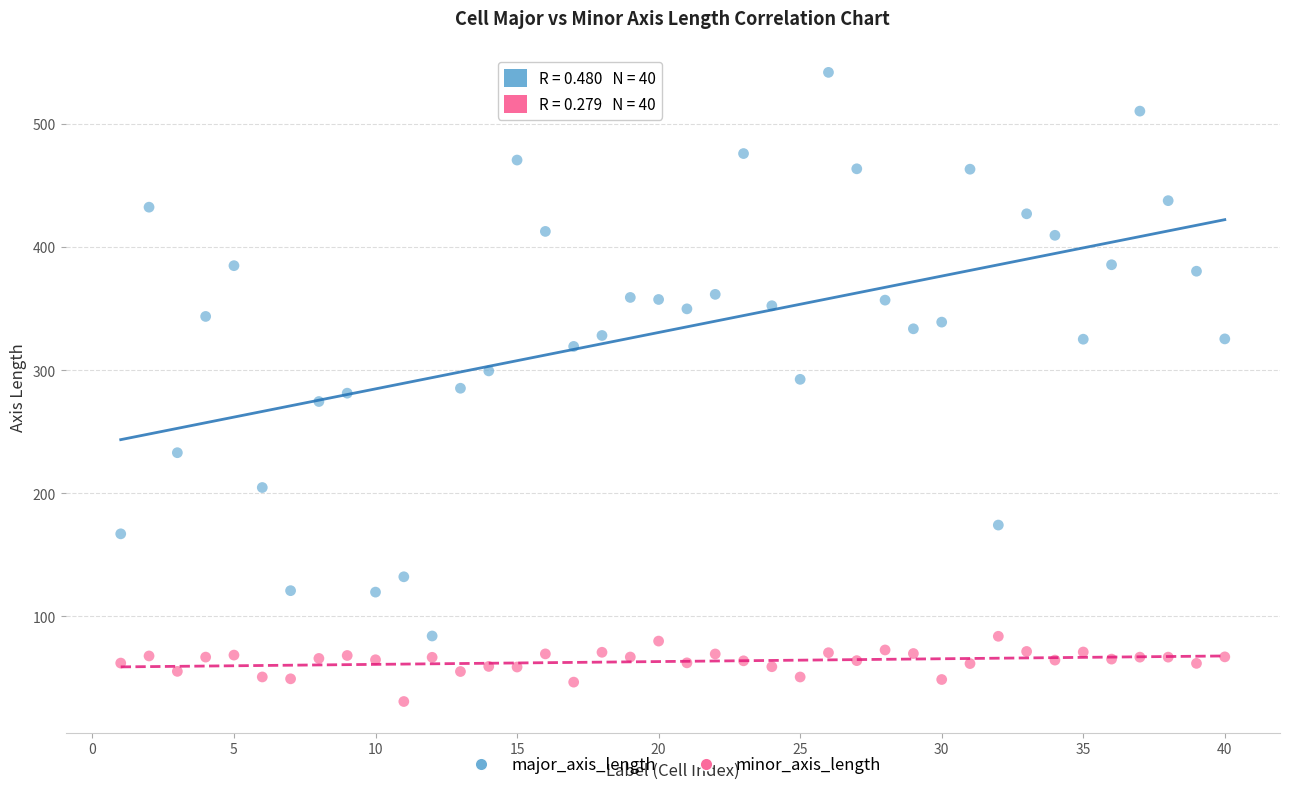

In the major_axis_length series, what Y value is closest to 313?

319.4